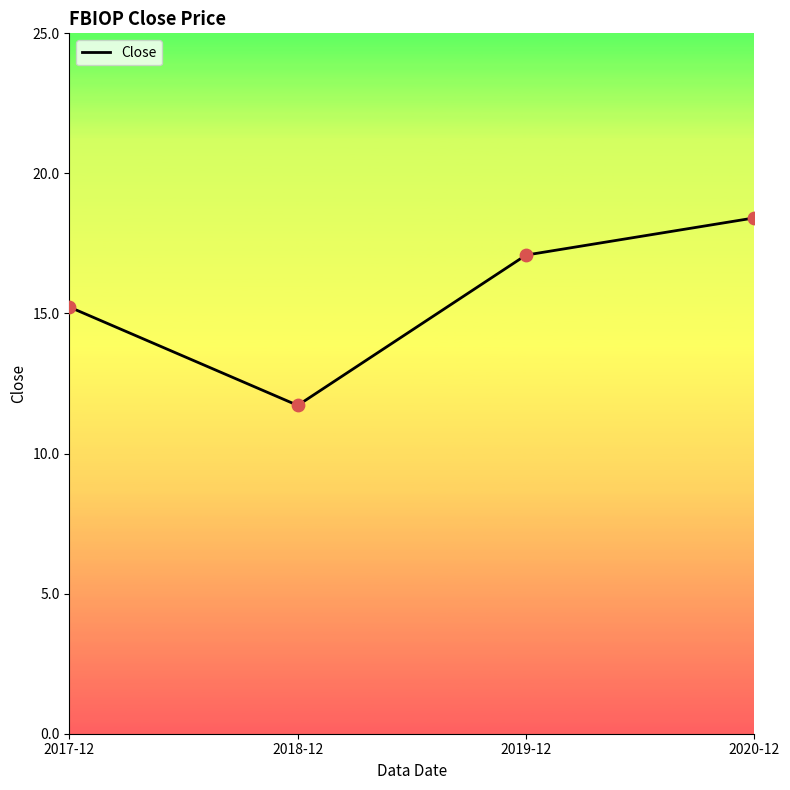

Which has a higher value, 2017-12 or 2019-12?

2019-12